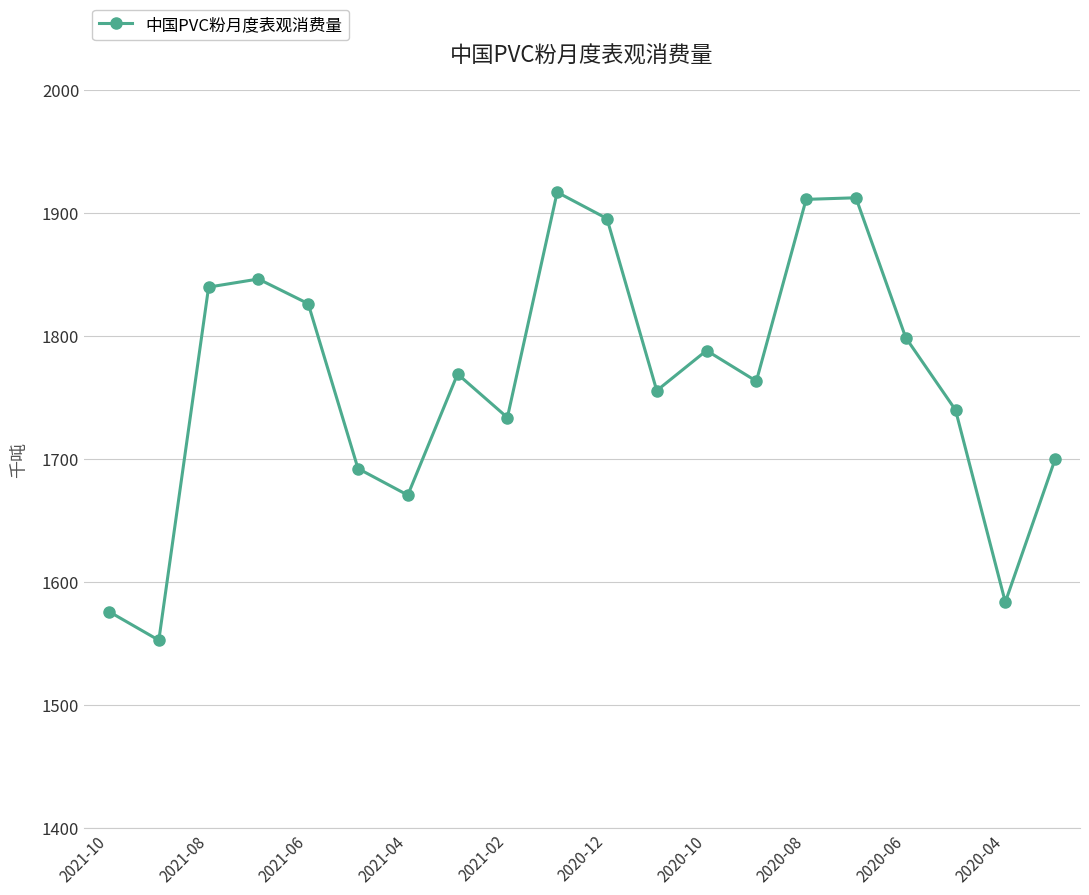

How many points are lower than both their immediate neighbors (excluding endpoints)?

6